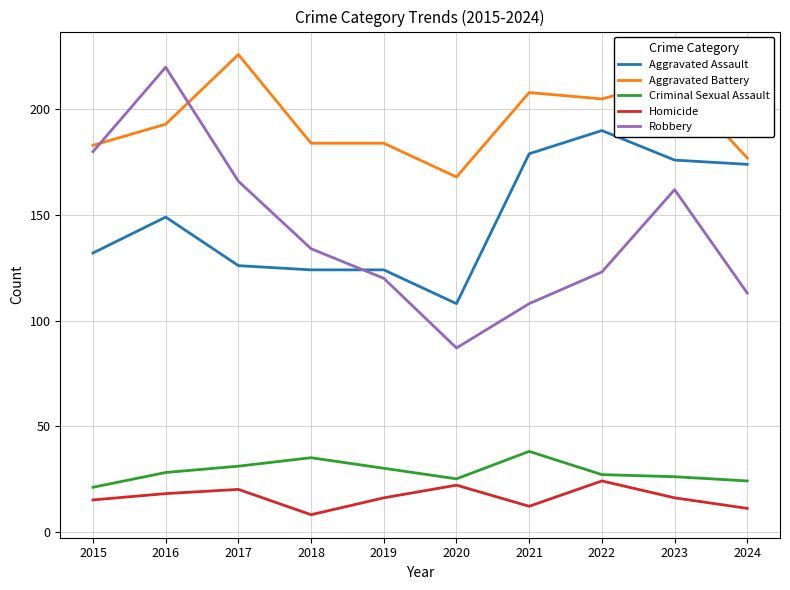

Between 2015 and 2017, which series saw the biggest shift?

Aggravated Battery